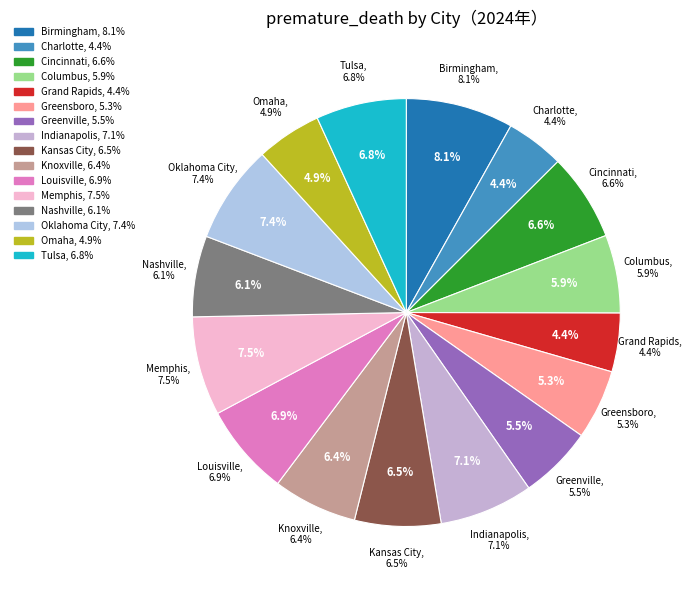

Count the number of slices in the pie.

16